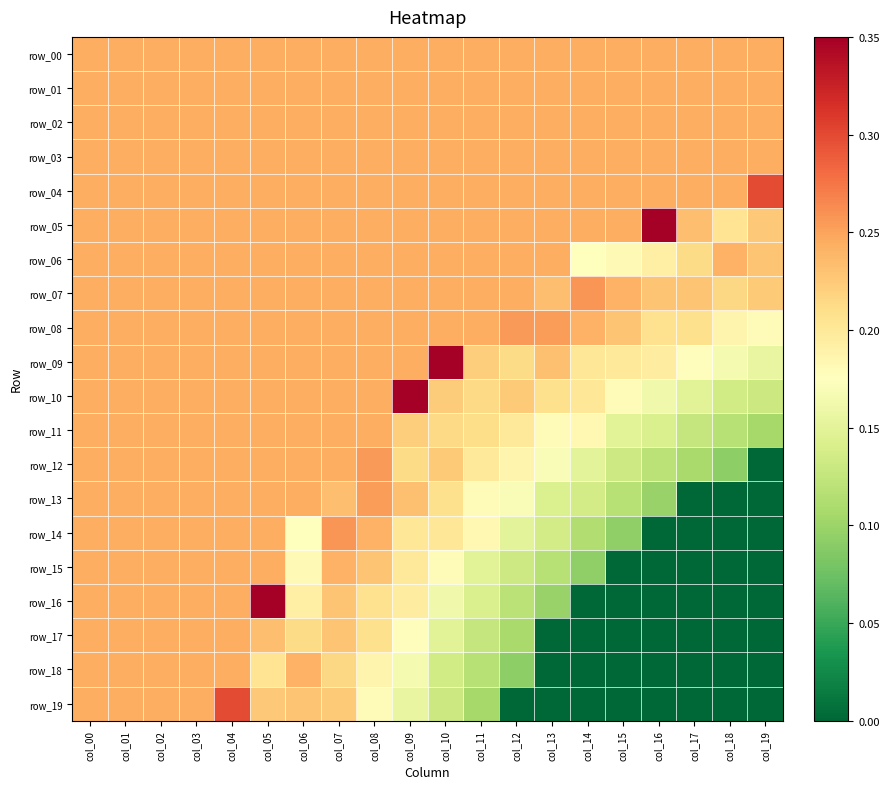

At which category is the sum across all series the highest?

col_05